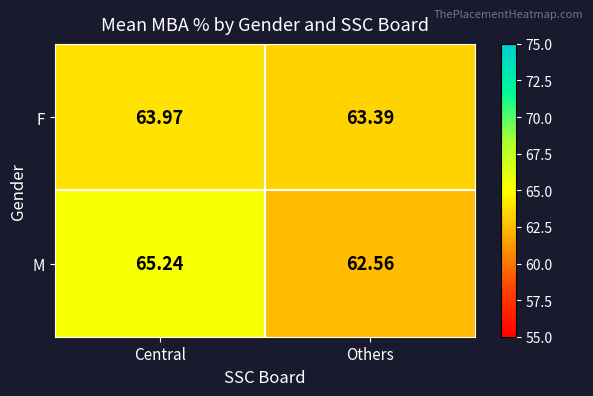

Is the value of M at Others greater than the value of F at Central?

No